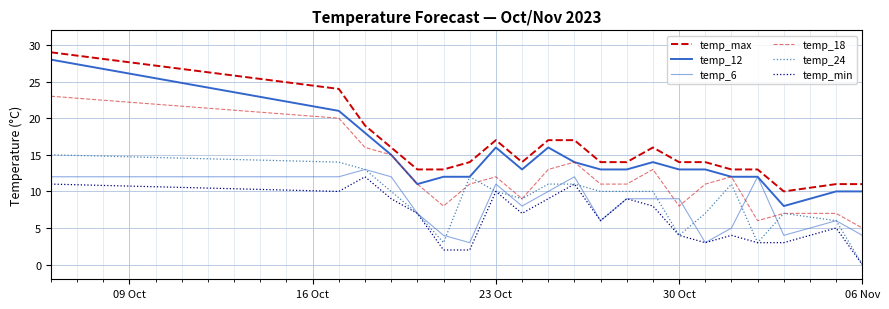

How many lines are shown in the chart?

6